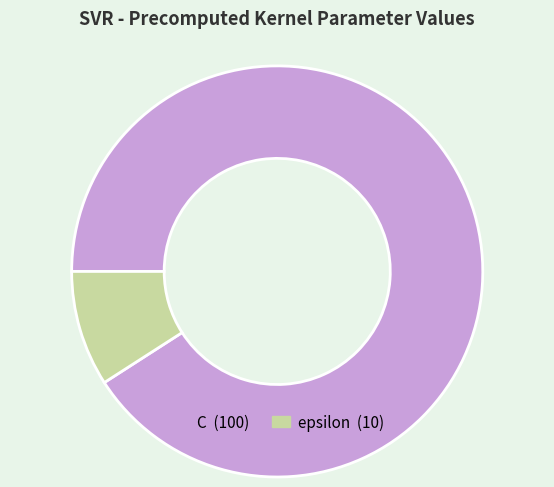

Which category has the smallest portion of the pie?

epsilon